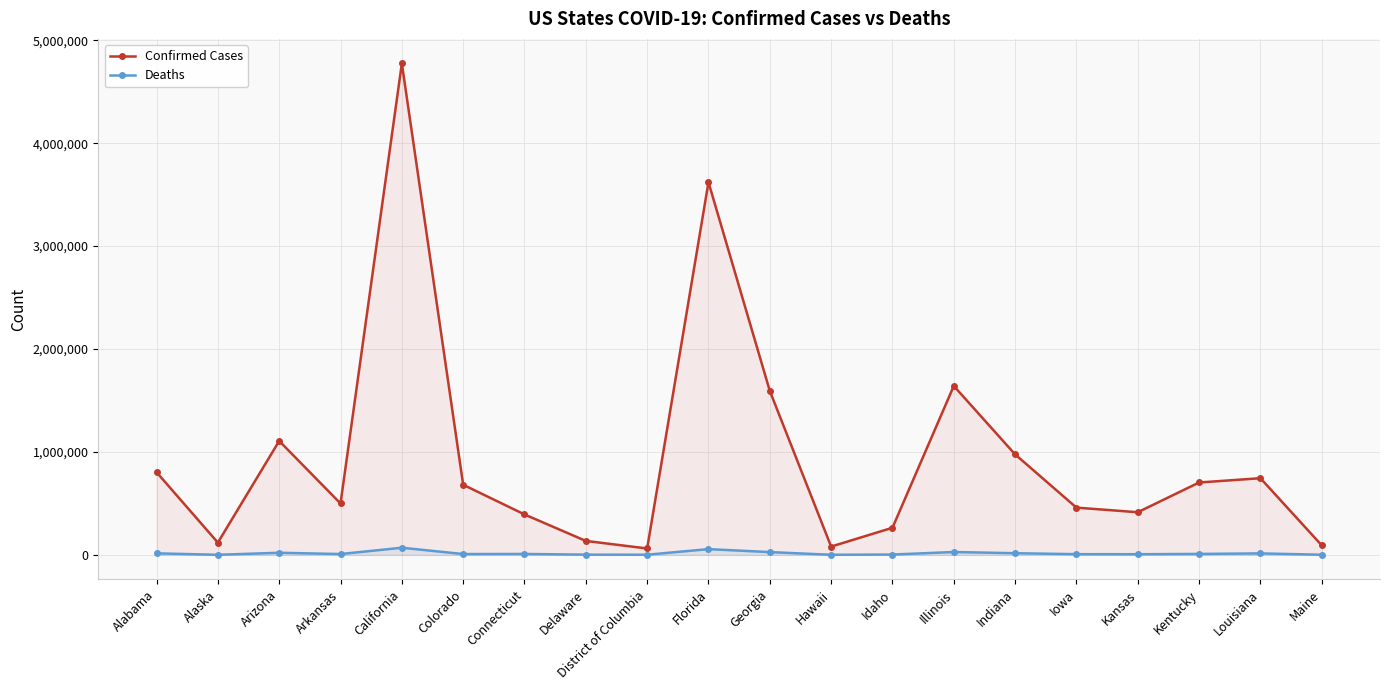

True or false: Confirmed Cases and Deaths intersect in this chart.

False